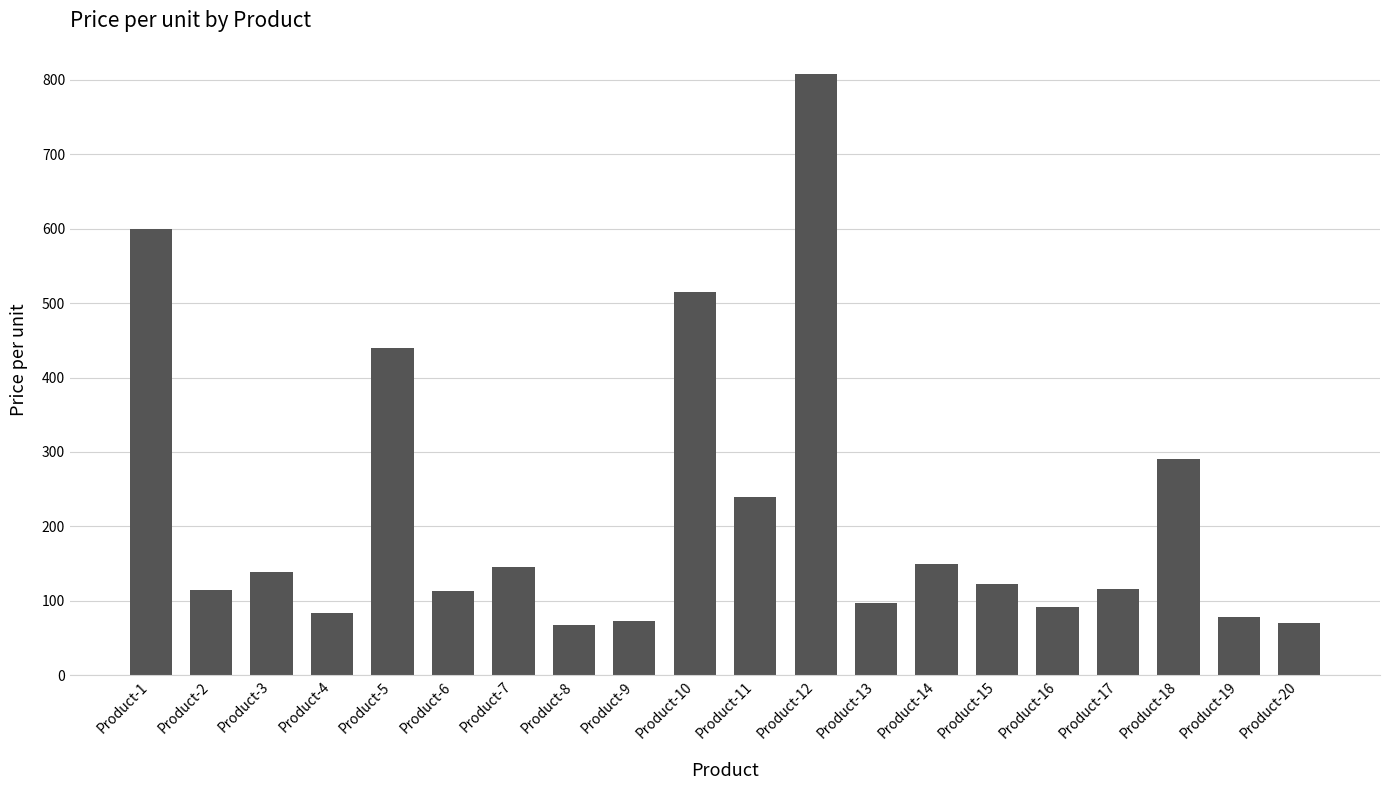

What is the smallest value displayed?

68